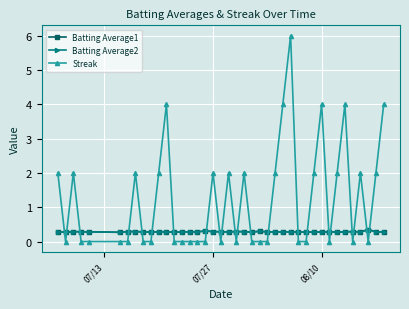

At how many categories does at least one series exceed 1?

18